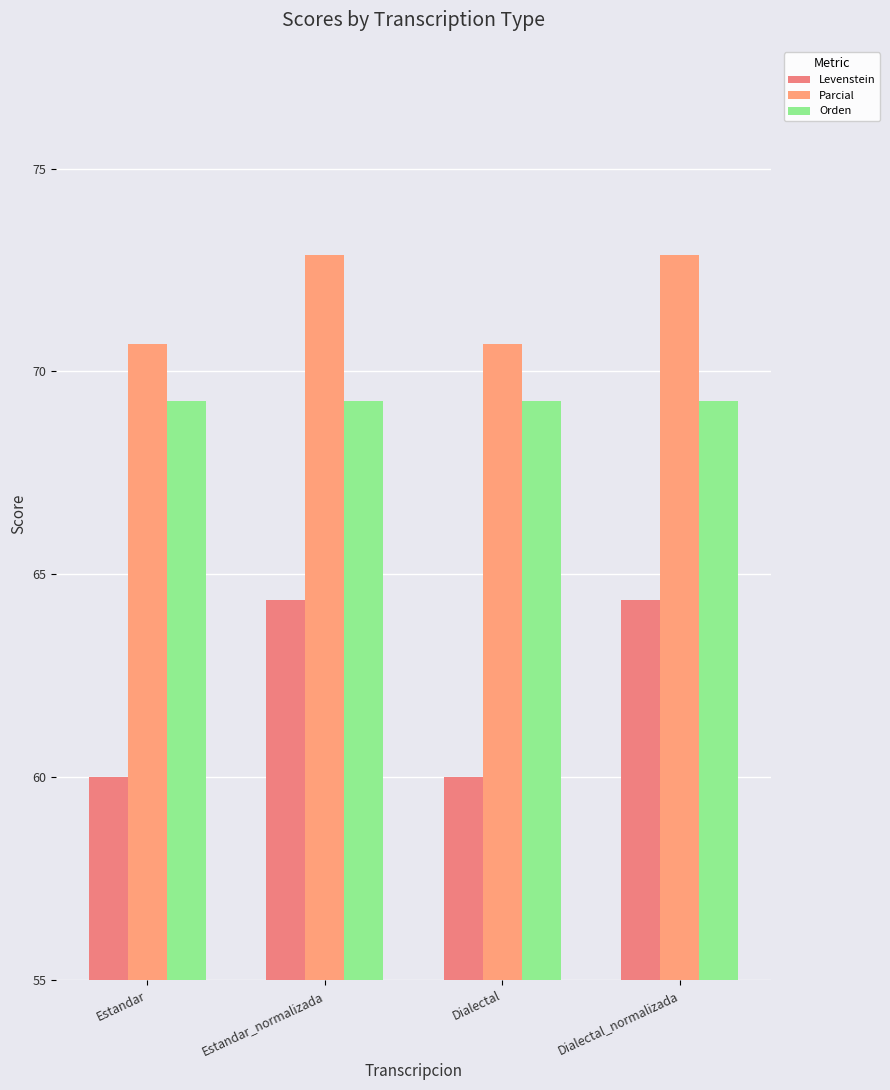

What is the smallest value displayed?

60.0